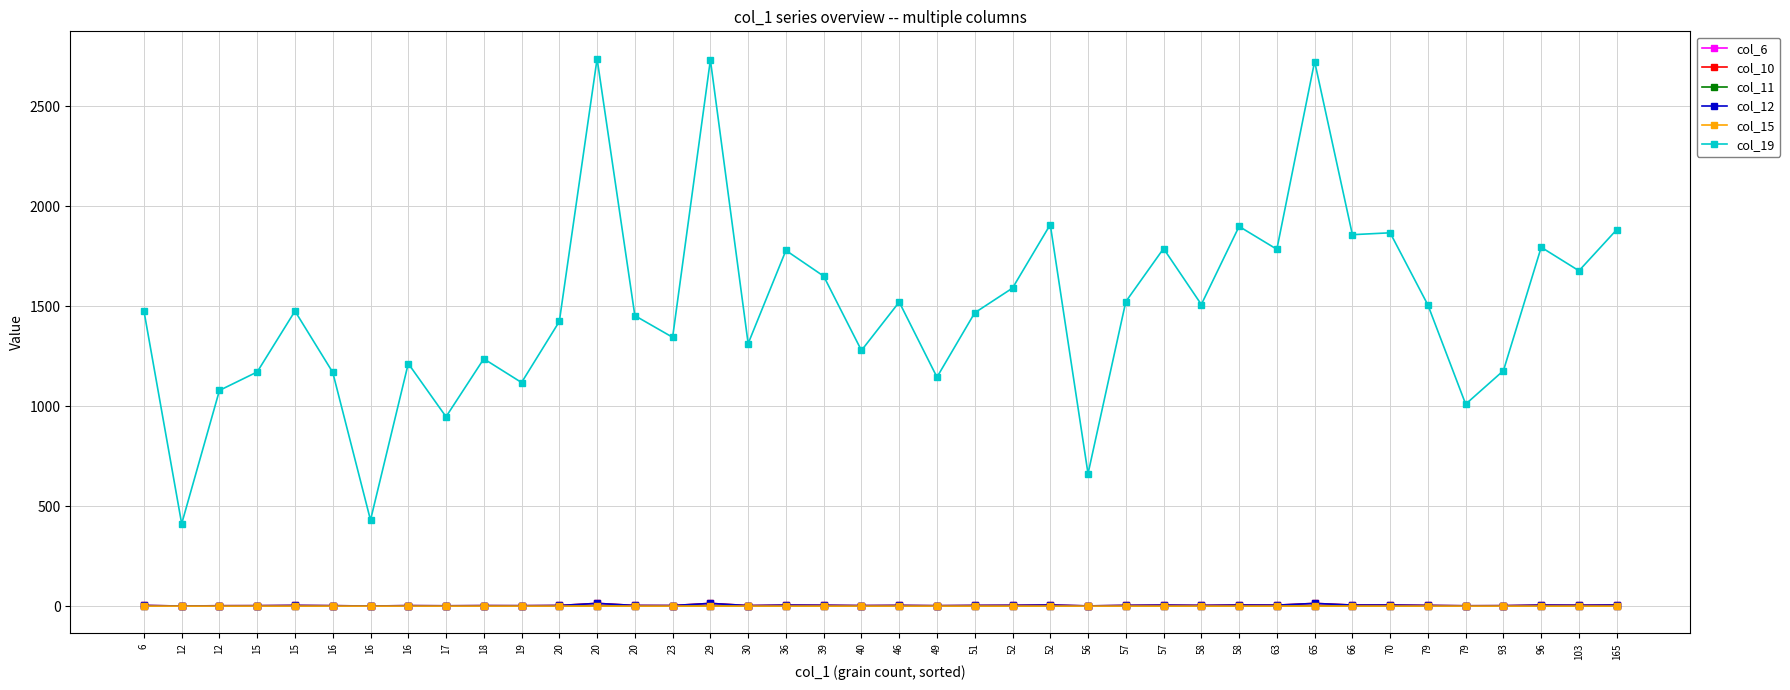

At how many categories does at least one series exceed 1386?

24